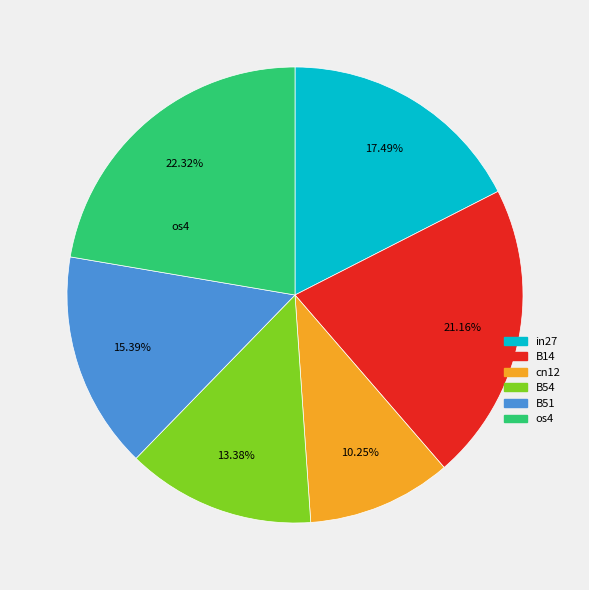

Does any single category account for the majority?

No